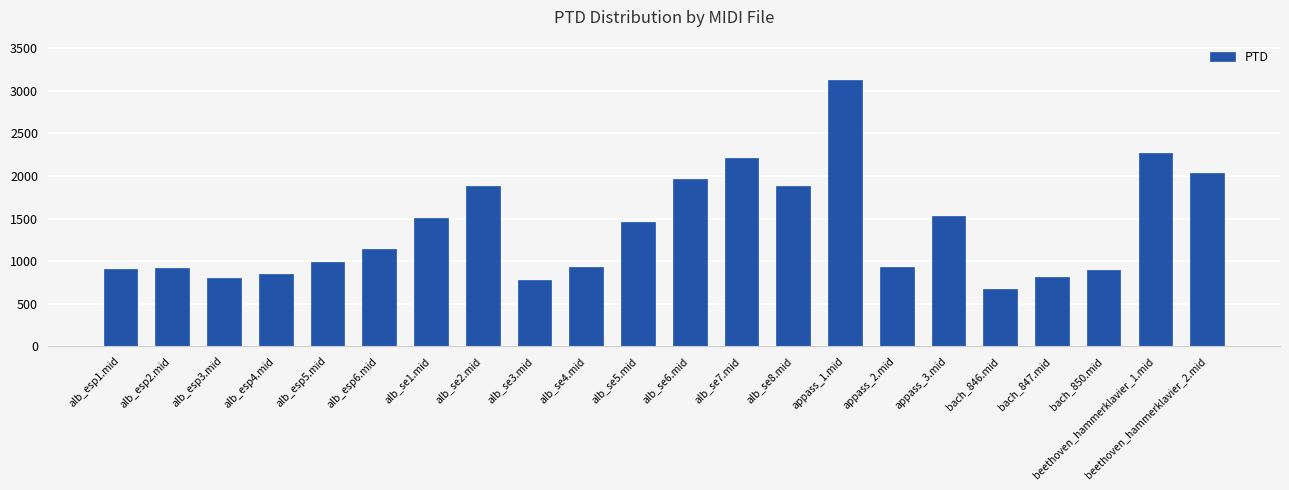

What is the sum of all values?

30489.7